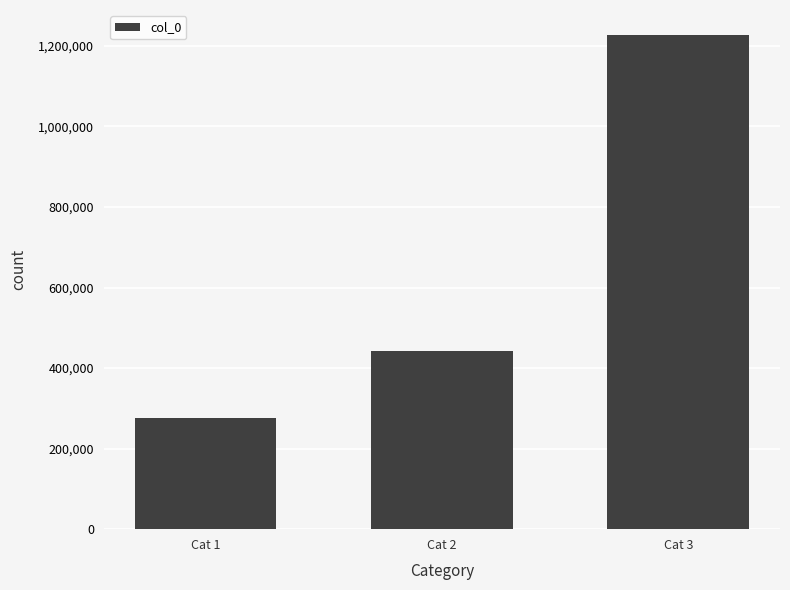

At which category does the chart reach its peak across all series?

Cat 3